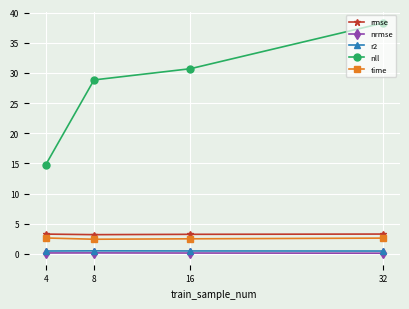

At how many categories does at least one series exceed 9?

4